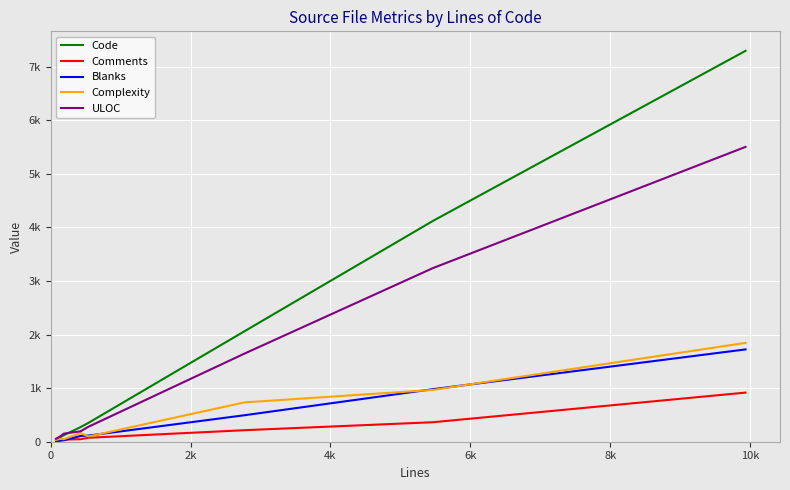

What are all the series names shown in the legend?

Code, Comments, Blanks, Complexity, ULOC